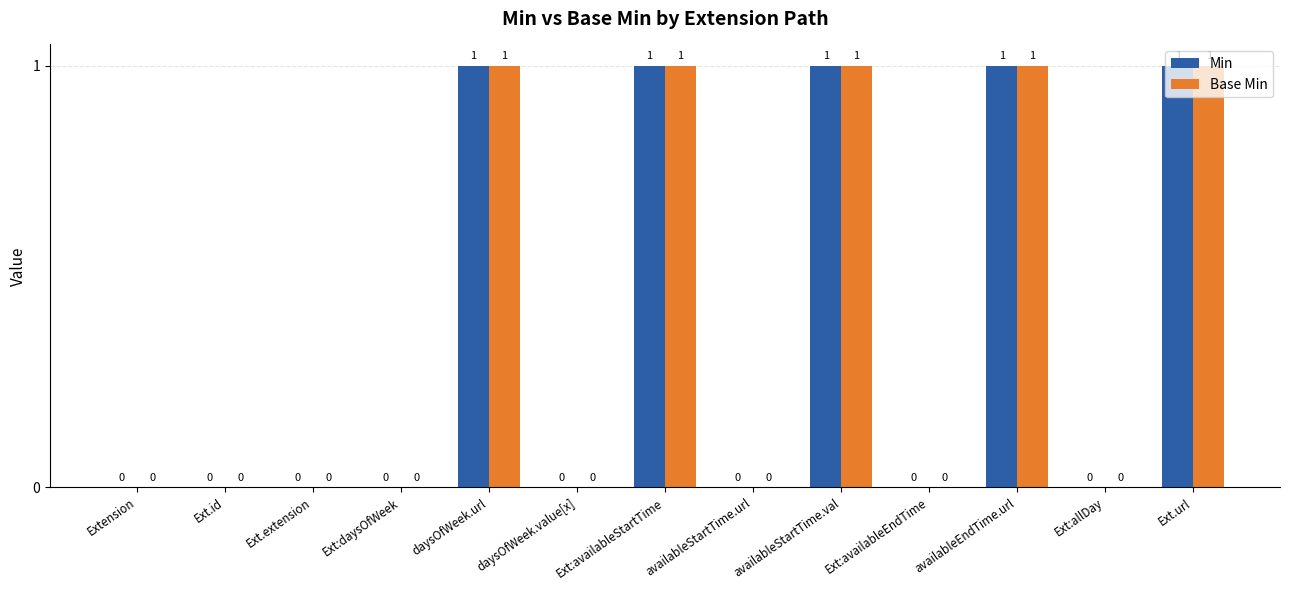

What is the sum of all Base Min values?

5